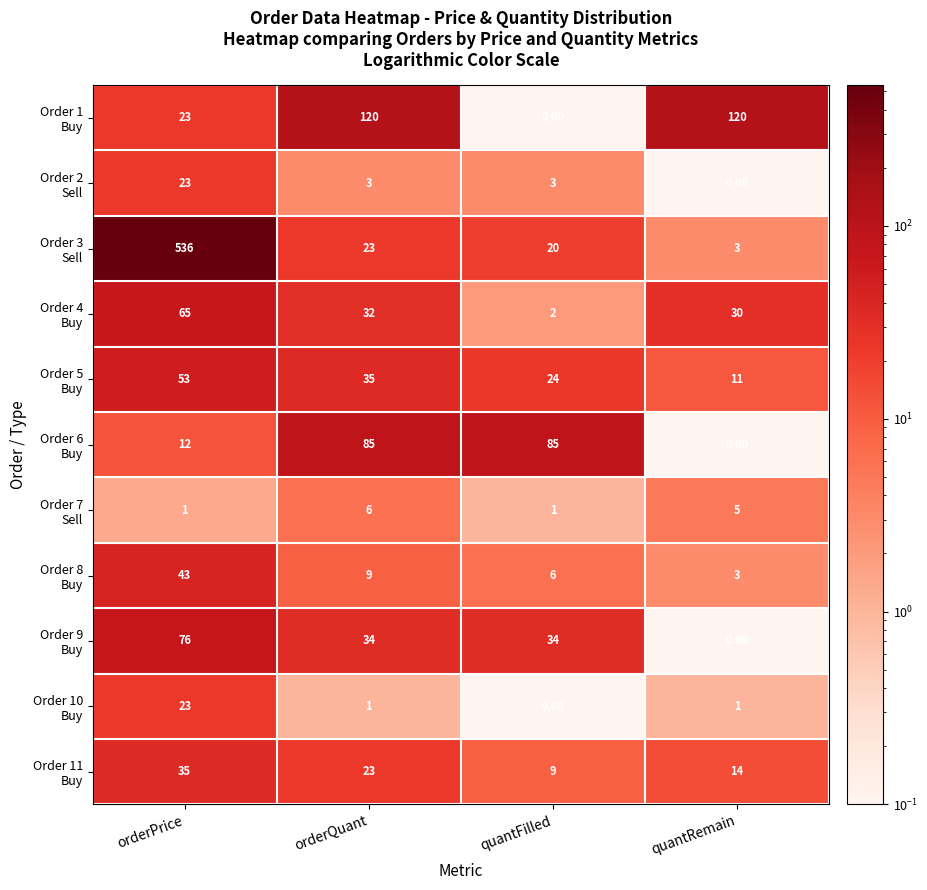

At which category is the sum across all series the highest?

orderPrice